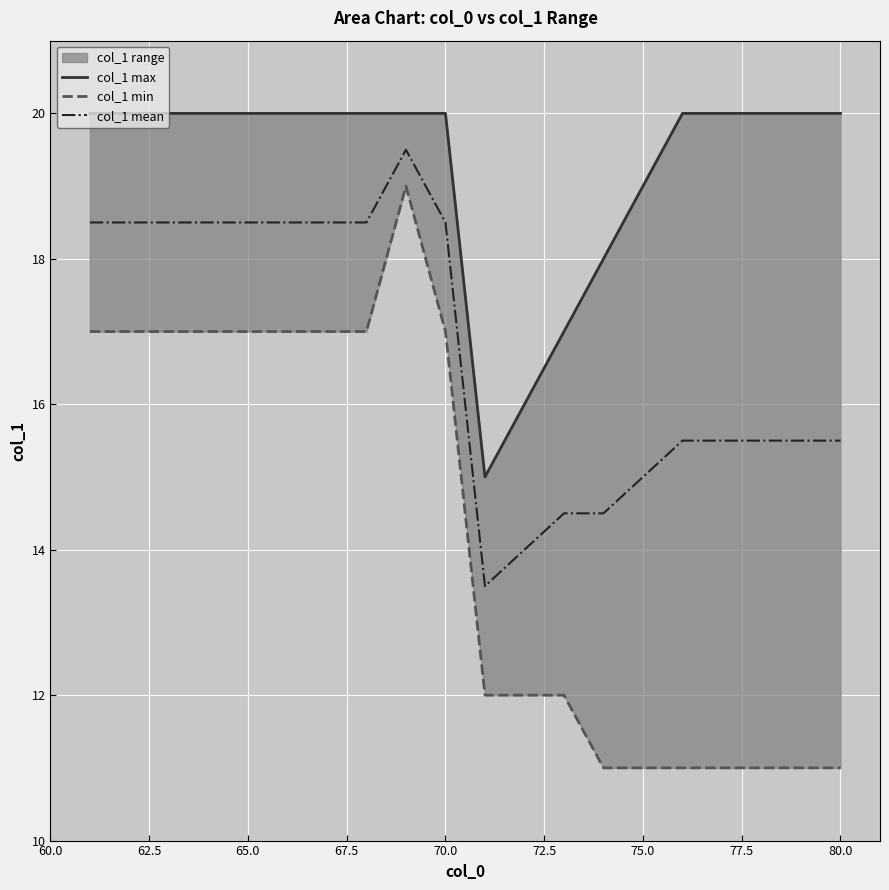

Rank the series by their maximum value, from lowest to highest.

col_1 min, col_1 mean, col_1 max